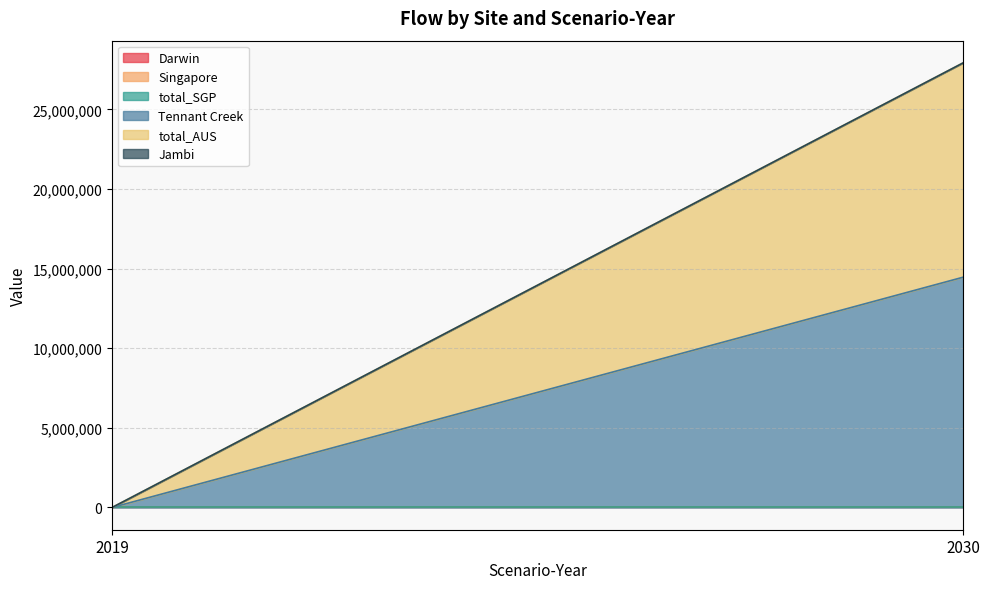

Is it true that Tennant Creek equals -4657390.5 at 2019?

False